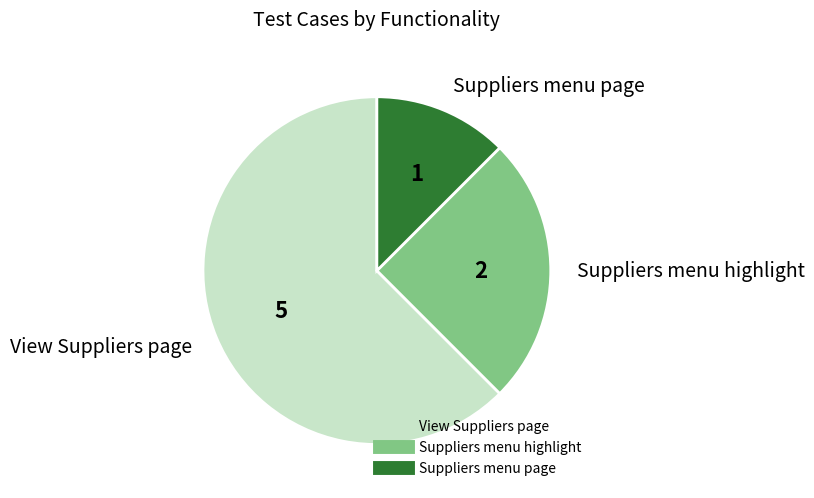

Rank the categories by value from highest to lowest.

View Suppliers page, Suppliers menu highlight, Suppliers menu page